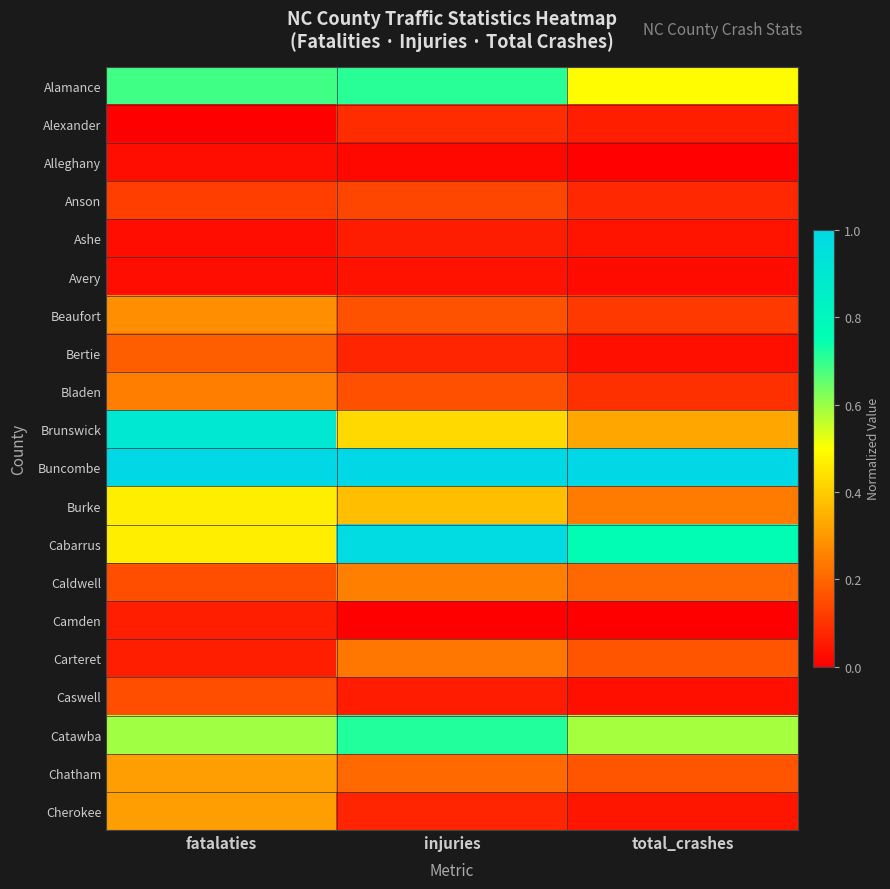

Rank the series at total_crashes from highest to lowest value.

Buncombe, Cabarrus, Catawba, Alamance, Brunswick, Burke, Caldwell, Chatham, Carteret, Beaufort, Bladen, Anson, Alexander, Cherokee, Ashe, Caswell, Bertie, Avery, Alleghany, Camden